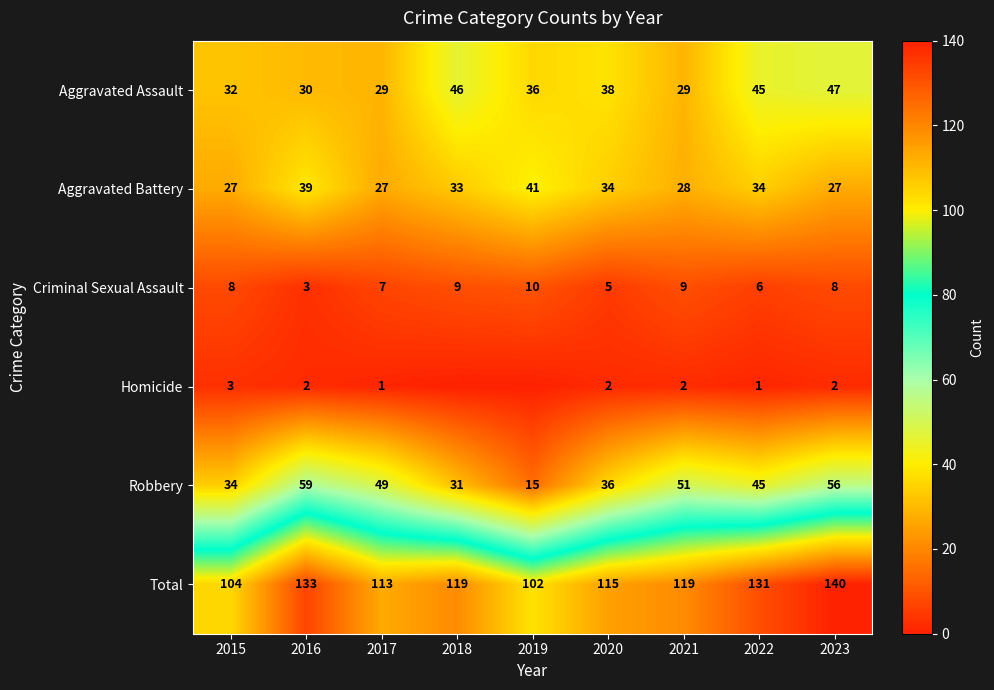

At 2021, list the series in order from largest to smallest.

Total, Robbery, Aggravated Assault, Aggravated Battery, Criminal Sexual Assault, Homicide